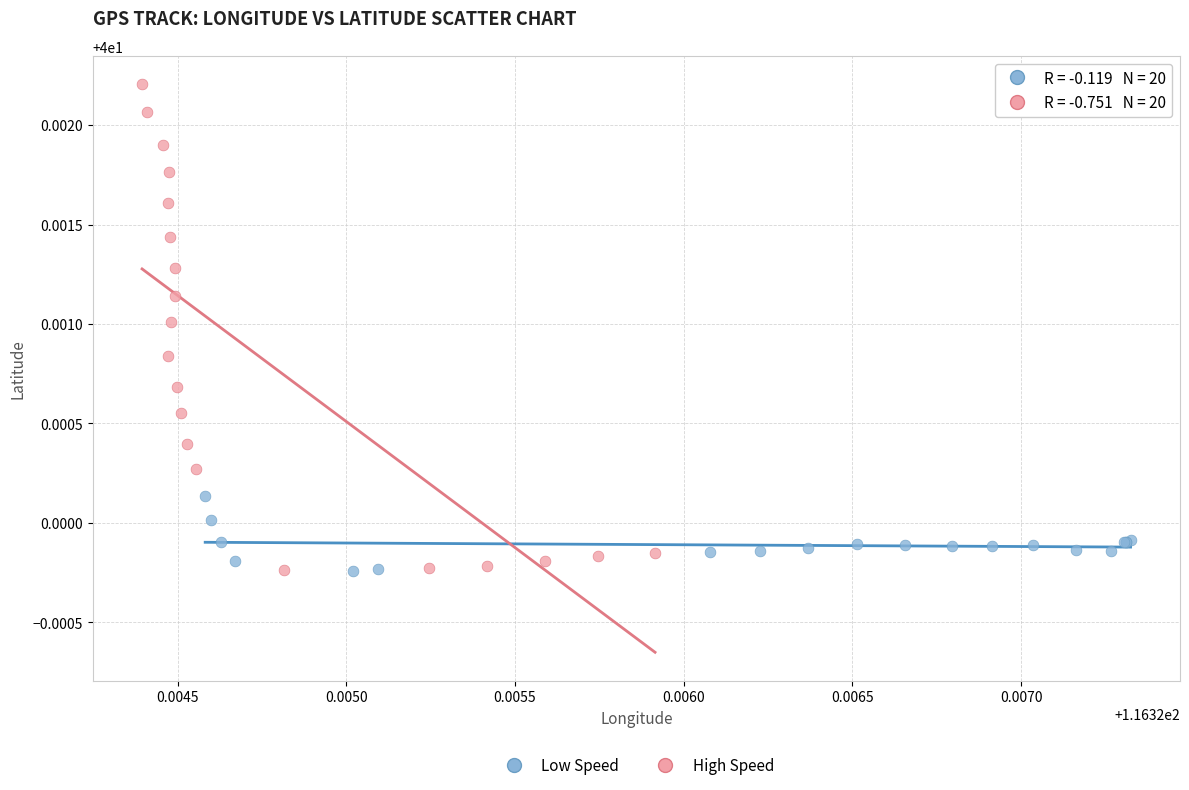

Which series has the widest spread of Y values?

High Speed